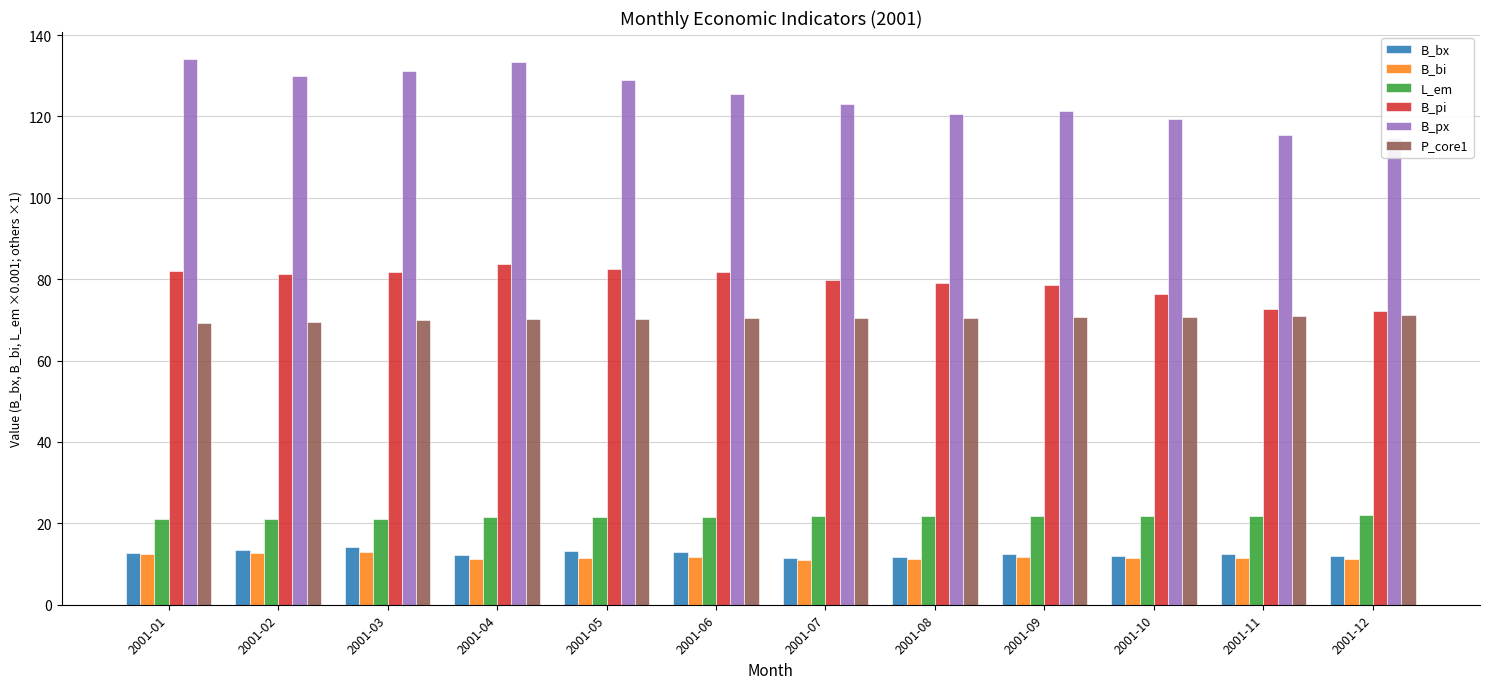

Reading right to left, extract all data points from this chart.

B_bx: 2001-12=11.9	2001-11=12.3	2001-10=12.1	2001-09=12.4	2001-08=11.8	2001-07=11.4	2001-06=12.9	2001-05=13.3	2001-04=12.1	2001-03=14.1	2001-02=13.4	2001-01=12.6
B_bi: 2001-12=11.3	2001-11=11.5	2001-10=11.5	2001-09=11.7	2001-08=11.3	2001-07=11.1	2001-06=11.7	2001-05=11.6	2001-04=11.2	2001-03=13.0	2001-02=12.7	2001-01=12.4
L_em: 2001-12=21.9	2001-11=21.9	2001-10=21.9	2001-09=21.9	2001-08=21.8	2001-07=21.7	2001-06=21.7	2001-05=21.7	2001-04=21.6	2001-03=21.2	2001-02=21.1	2001-01=21.1
B_pi: 2001-12=72.3	2001-11=72.7	2001-10=76.3	2001-09=78.6	2001-08=79.1	2001-07=79.9	2001-06=81.8	2001-05=82.5	2001-04=83.7	2001-03=81.7	2001-02=81.2	2001-01=81.9
B_px: 2001-12=114.6	2001-11=115.4	2001-10=119.3	2001-09=121.3	2001-08=120.6	2001-07=123.0	2001-06=125.5	2001-05=128.9	2001-04=133.3	2001-03=131.2	2001-02=130.1	2001-01=134.1
P_core1: 2001-12=71.1	2001-11=70.8	2001-10=70.8	2001-09=70.7	2001-08=70.6	2001-07=70.4	2001-06=70.4	2001-05=70.3	2001-04=70.1	2001-03=69.9	2001-02=69.4	2001-01=69.3